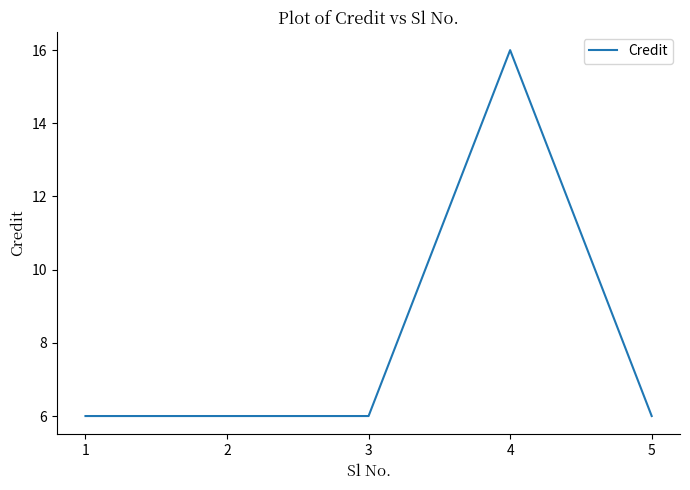

Count the number of data series in this chart.

1